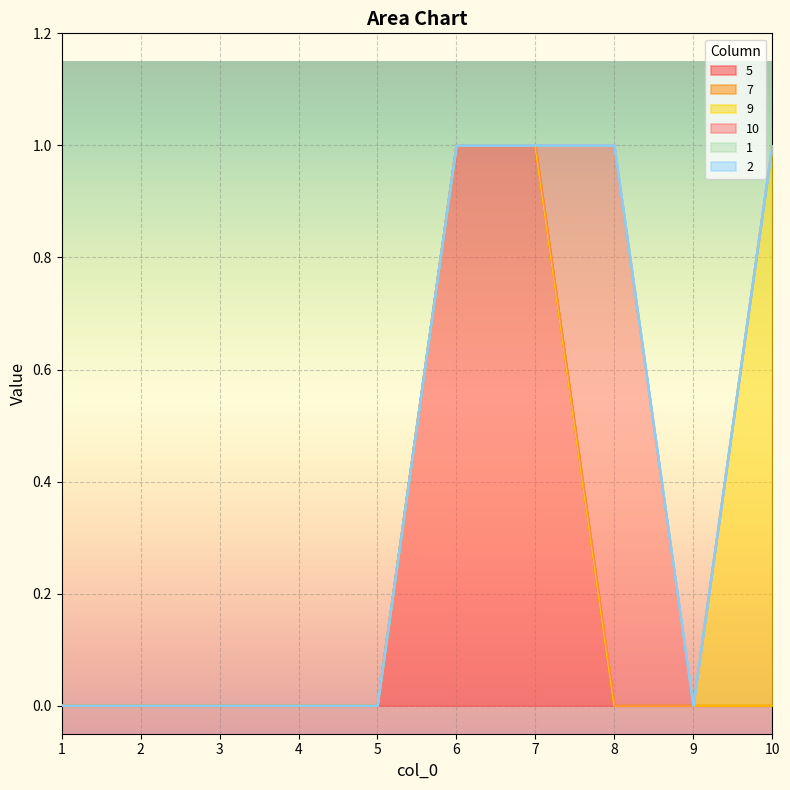

Which series ends up on top after the final intersection of 10 and 5?

10